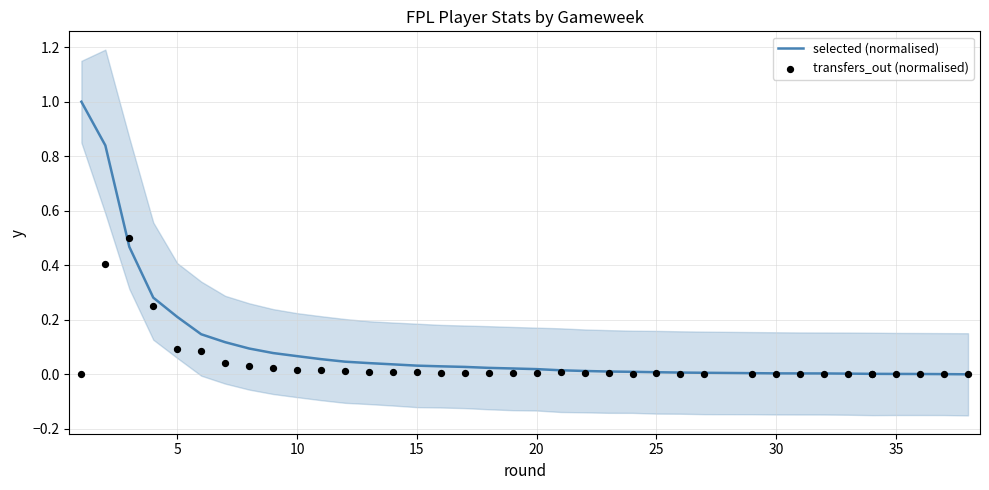

Which series has the largest total across all categories?

selected (normalised)